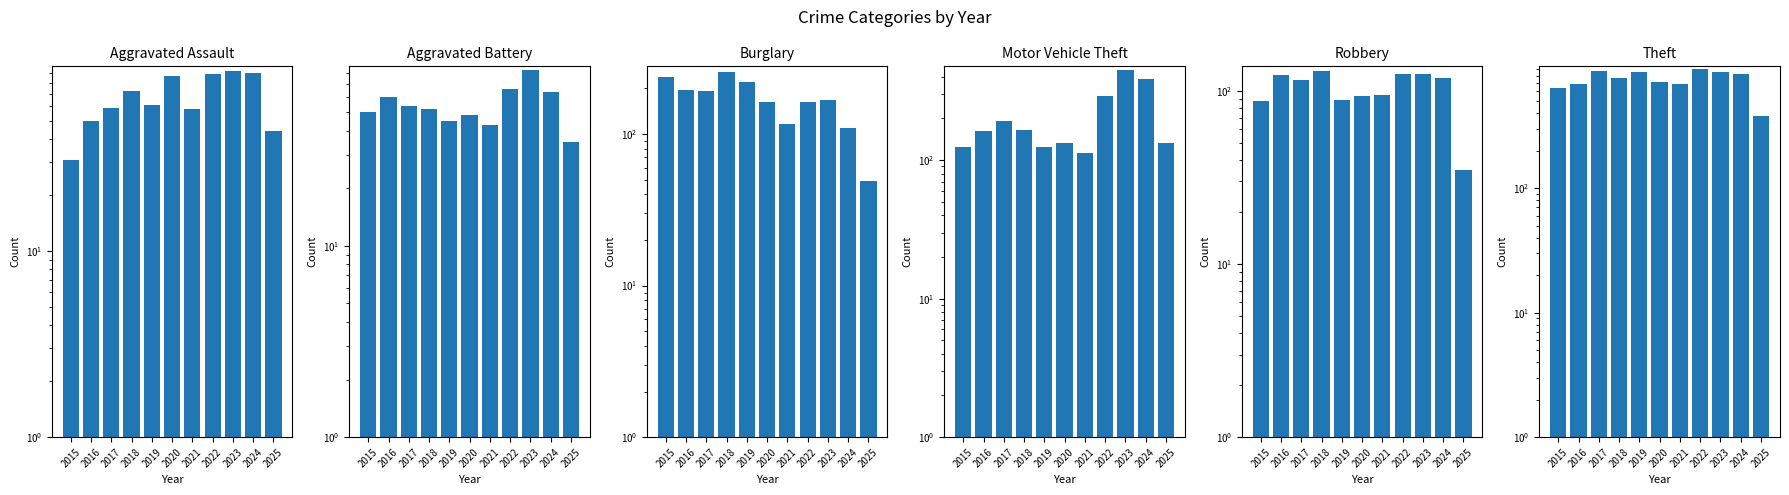

Where does the Burglary series first go above 167?

2015